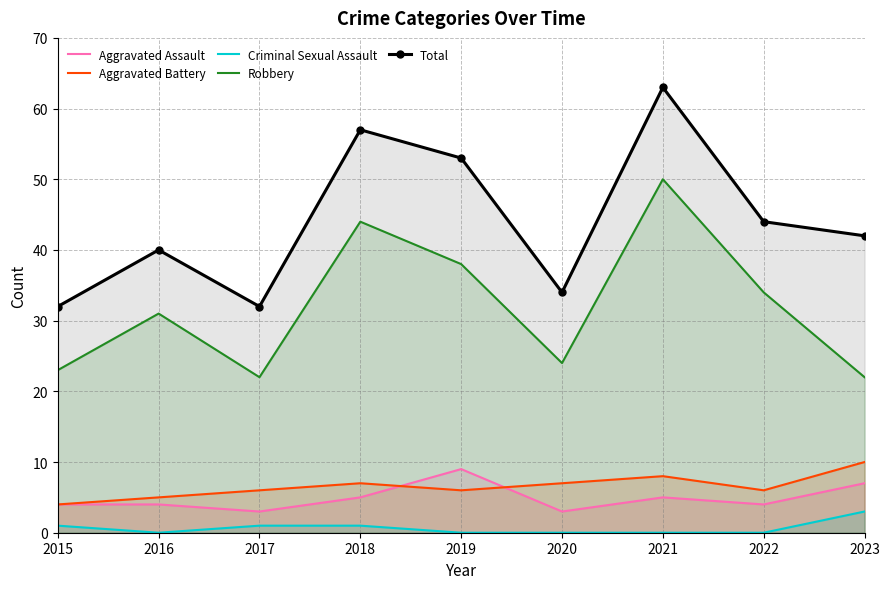

What are all the series names shown in the legend?

Aggravated Assault, Aggravated Battery, Criminal Sexual Assault, Robbery, Total